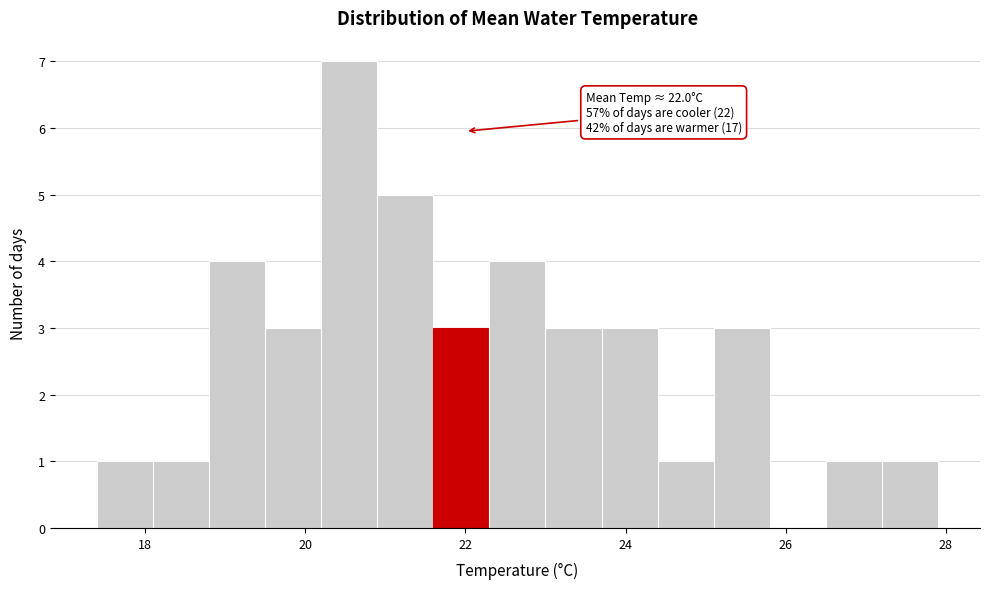

Around what value on the x-axis is the tallest bar? Give the approximate position of its centre, as read against the axis.

20.6